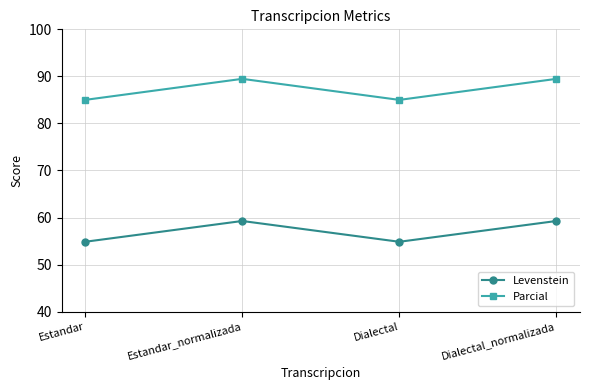

Reading left to right, transcribe all the data shown in this chart.

Levenstein: 54.8	59.3	54.8	59.3
Parcial: 85.0	89.5	85.0	89.5